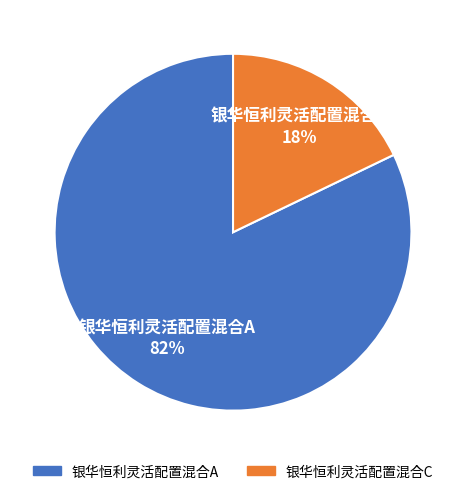

Which slice is the smallest?

银华恒利灵活配置混合C